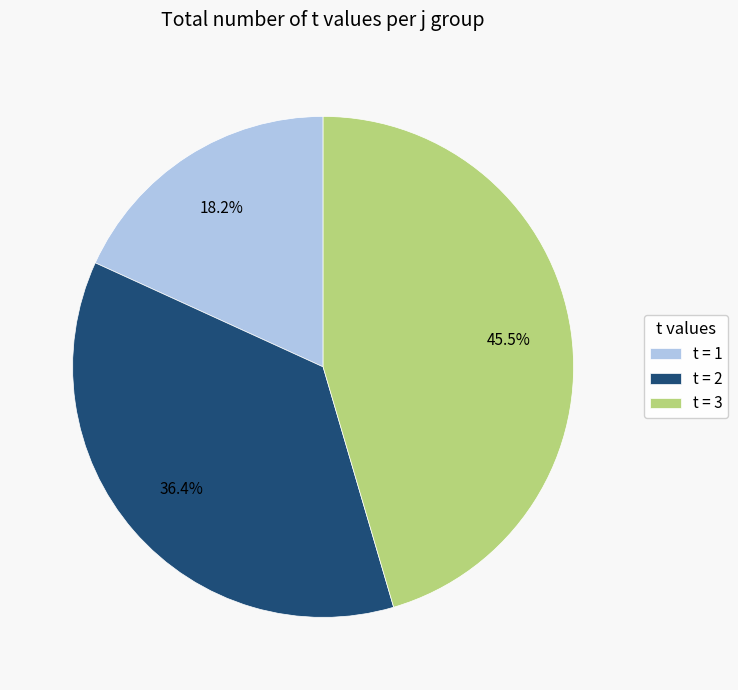

Is there a majority slice in this chart?

No